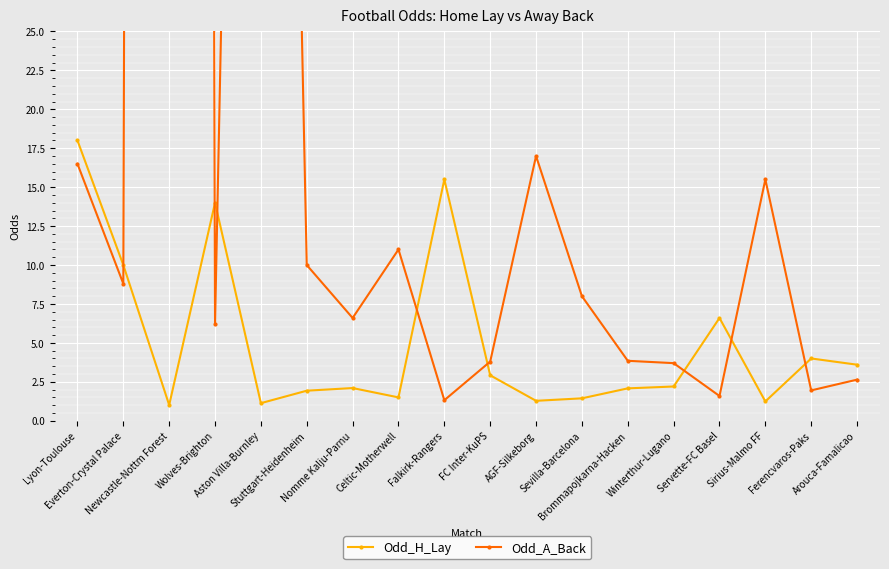

At which label is Odd_H_Lay closest to 9?

Everton-Crystal Palace